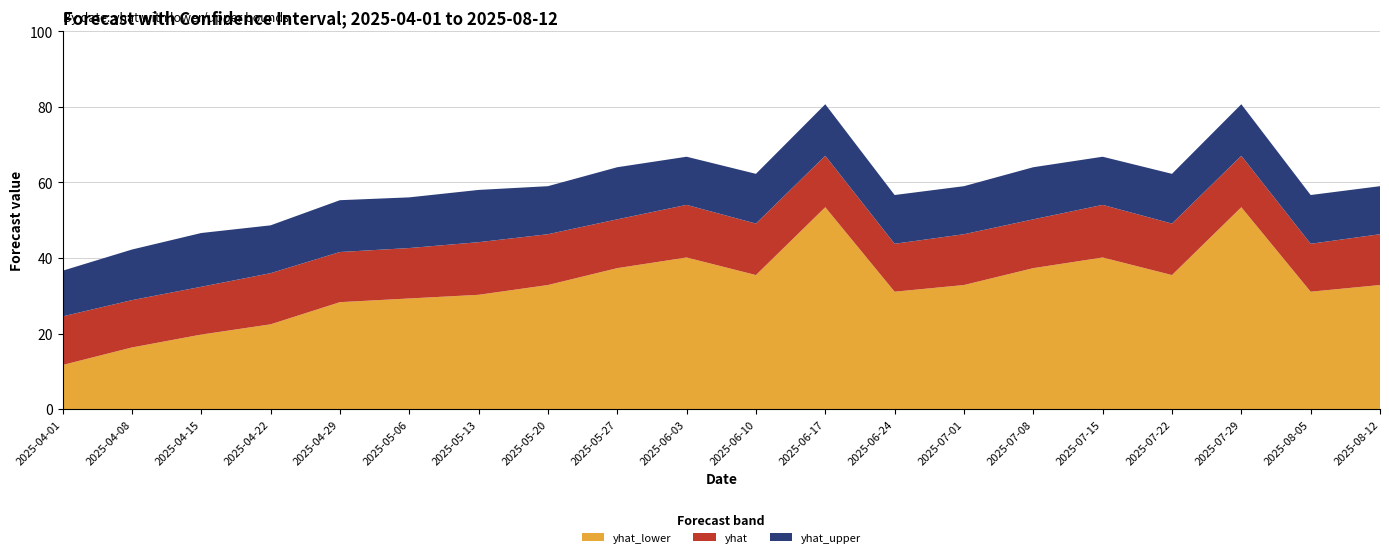

Reading left to right, transcribe all the data shown in this chart.

yhat: 2025-04-01=24.5	2025-04-08=28.8	2025-04-15=32.4	2025-04-22=36.0	2025-04-29=41.6	2025-05-06=42.6	2025-05-13=44.2	2025-05-20=46.3	2025-05-27=50.2	2025-06-03=54.1	2025-06-10=49.1	2025-06-17=67.1	2025-06-24=43.8	2025-07-01=46.3	2025-07-08=50.2	2025-07-15=54.1	2025-07-22=49.1	2025-07-29=67.1	2025-08-05=43.8	2025-08-12=46.3
yhat_lower: 2025-04-01=11.7	2025-04-08=16.3	2025-04-15=19.7	2025-04-22=22.4	2025-04-29=28.3	2025-05-06=29.3	2025-05-13=30.2	2025-05-20=32.8	2025-05-27=37.3	2025-06-03=40.1	2025-06-10=35.5	2025-06-17=53.4	2025-06-24=31.1	2025-07-01=32.8	2025-07-08=37.3	2025-07-15=40.1	2025-07-22=35.5	2025-07-29=53.4	2025-08-05=31.1	2025-08-12=32.8
yhat_upper: 2025-04-01=36.6	2025-04-08=42.2	2025-04-15=46.6	2025-04-22=48.6	2025-04-29=55.3	2025-05-06=56.0	2025-05-13=58.0	2025-05-20=59.0	2025-05-27=64.0	2025-06-03=66.8	2025-06-10=62.3	2025-06-17=80.7	2025-06-24=56.7	2025-07-01=59.0	2025-07-08=64.0	2025-07-15=66.8	2025-07-22=62.3	2025-07-29=80.7	2025-08-05=56.7	2025-08-12=59.0